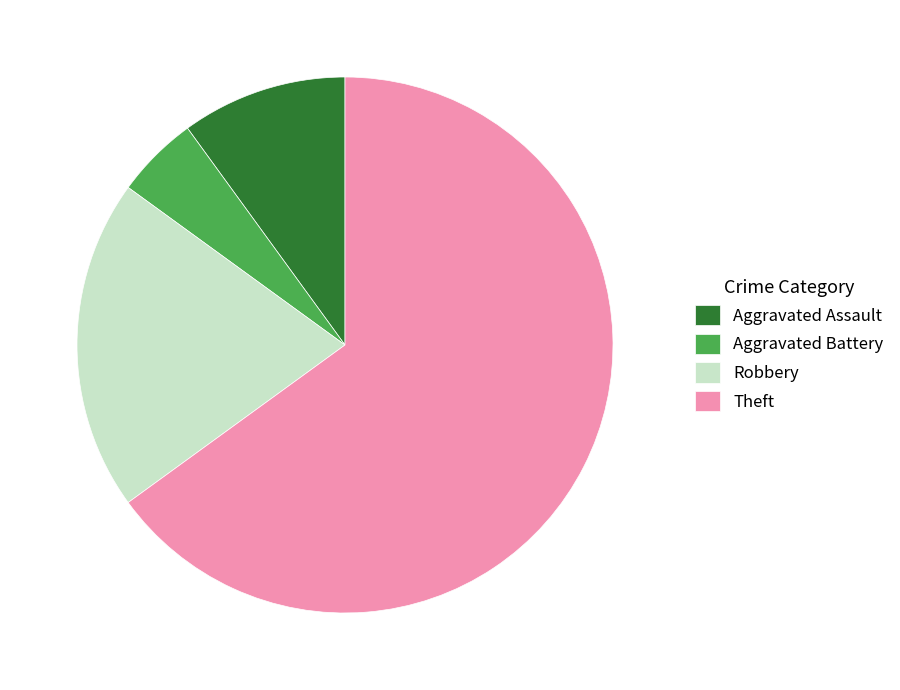

Approximately how many times larger is the value at Aggravated Assault compared to Aggravated Battery?

2.0